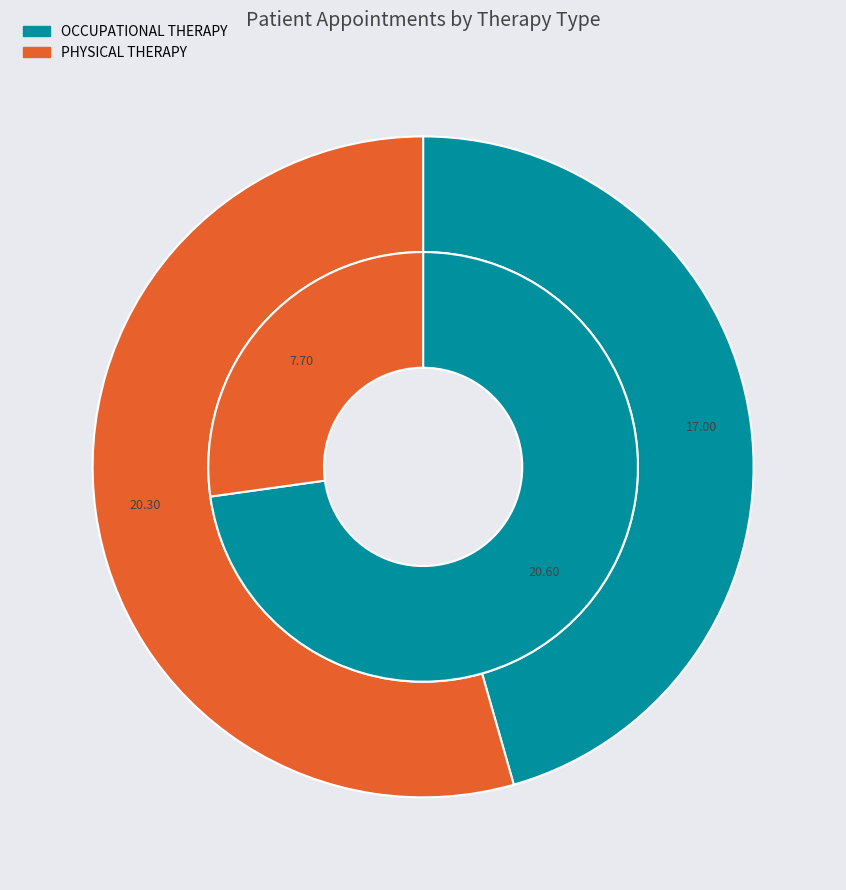

Combined, what portion of the pie is OCCUPATIONAL THERAPY and PHYSICAL THERAPY?

100.0%